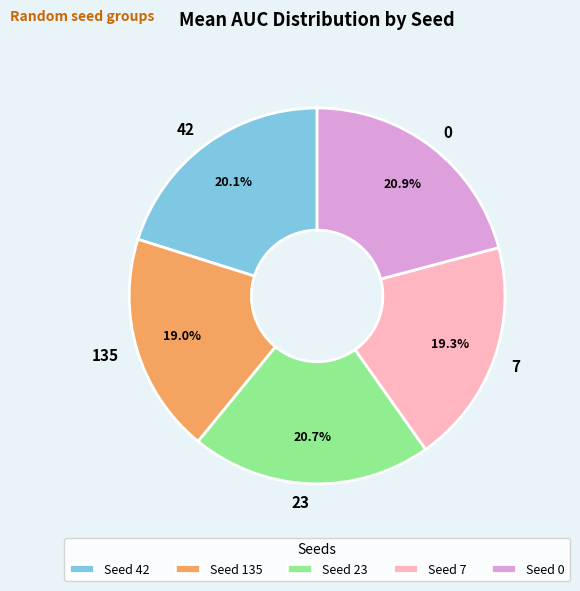

Approximately how many times larger is the value at 7 compared to 23?

0.9